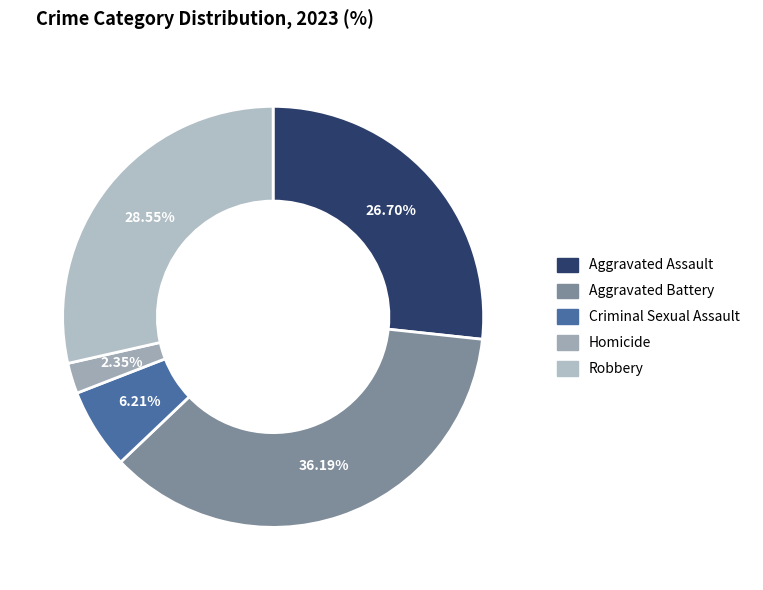

To the nearest percent, what is the difference between the largest and smallest slice percentages?

34%